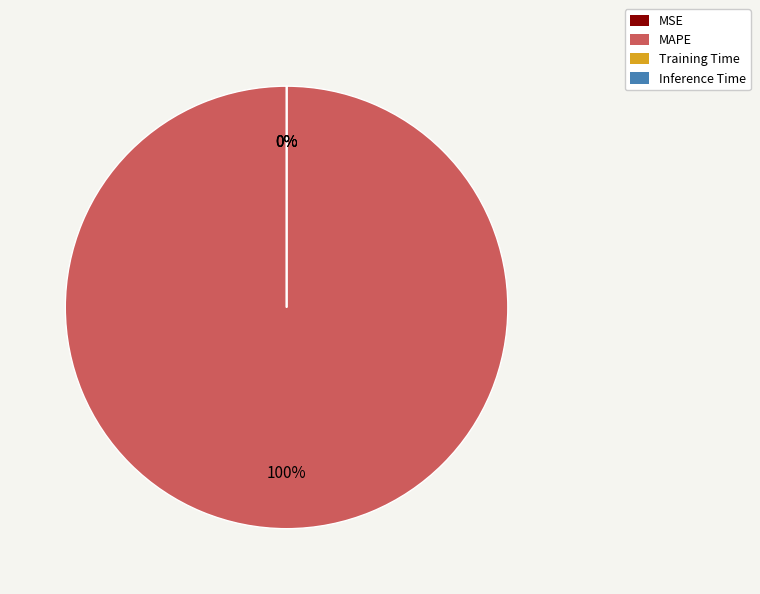

Is there a majority slice in this chart?

Yes